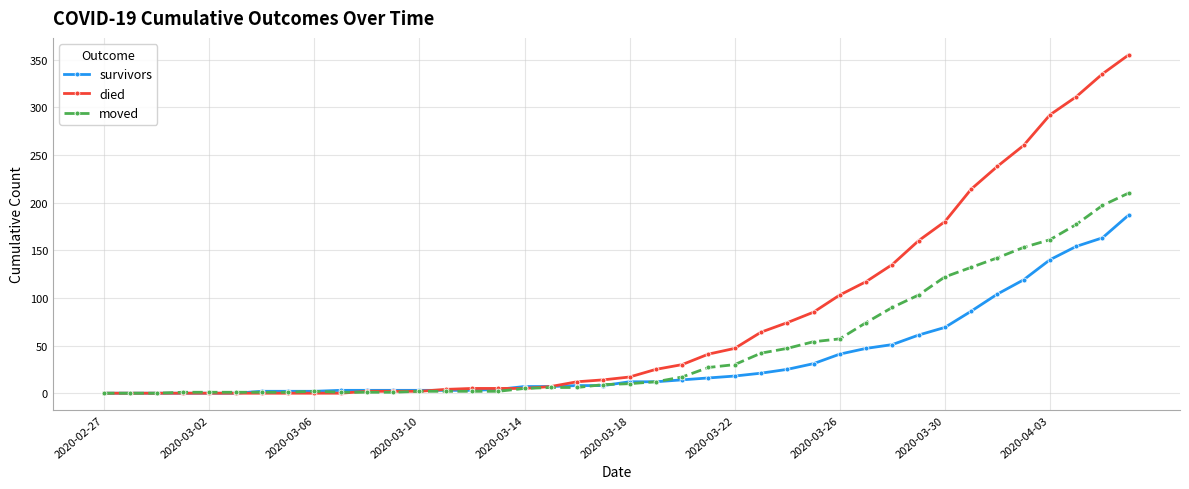

Which series has the largest total across all categories?

died